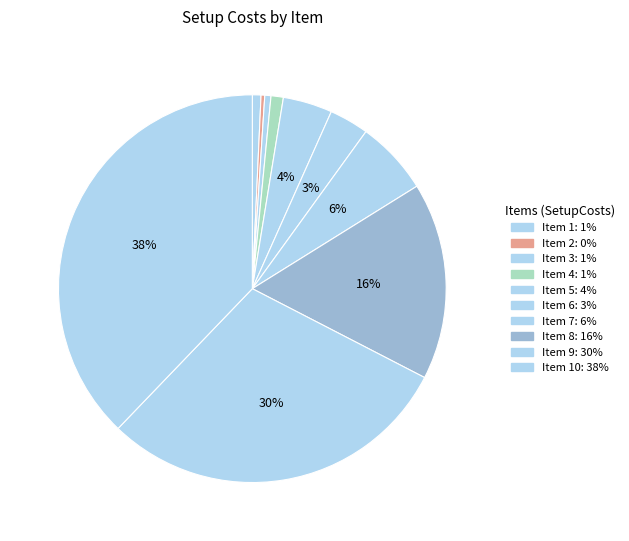

Rank the categories by value from highest to lowest.

10, 9, 8, 7, 5, 6, 4, 1, 3, 2